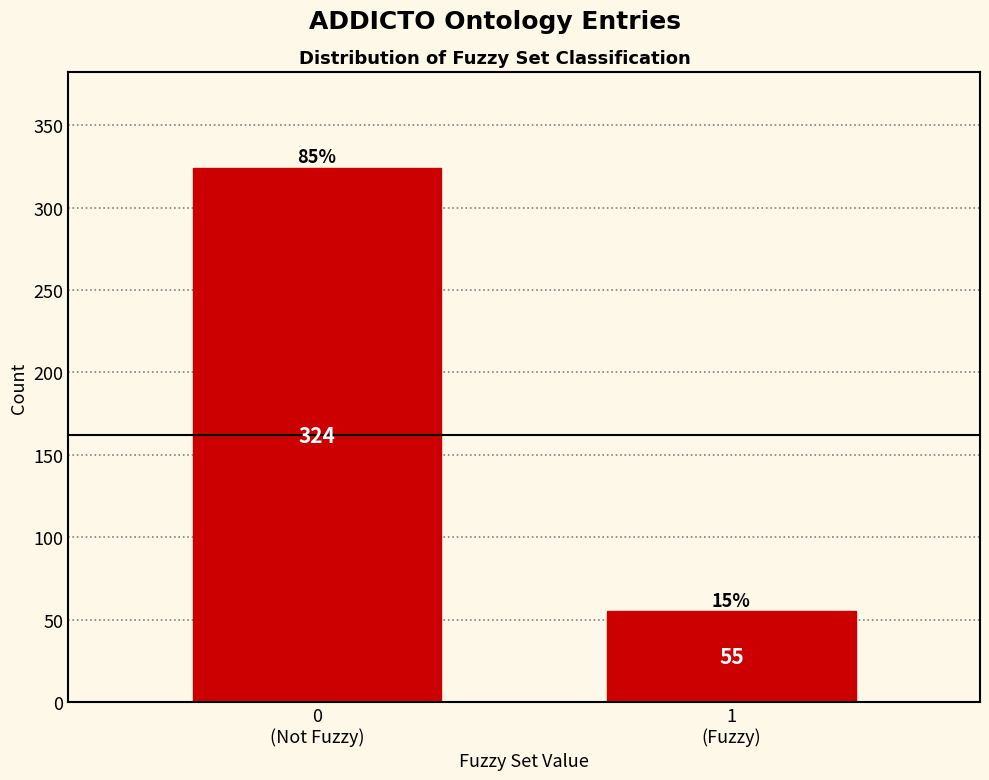

What is the greatest value displayed?

324